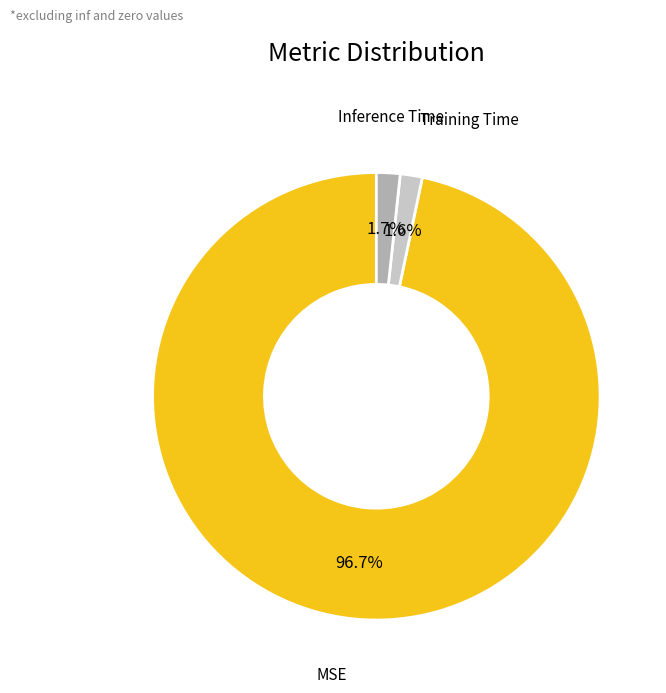

Count the number of slices in the pie.

3